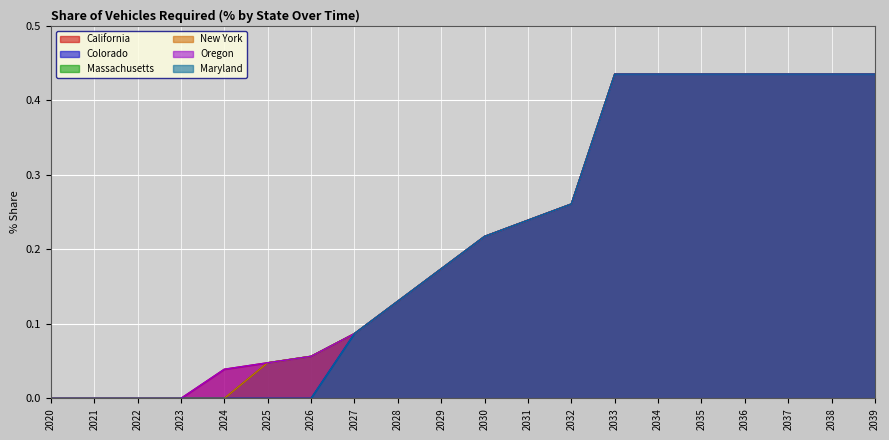

True or false: California and Maryland cross at least once.

False